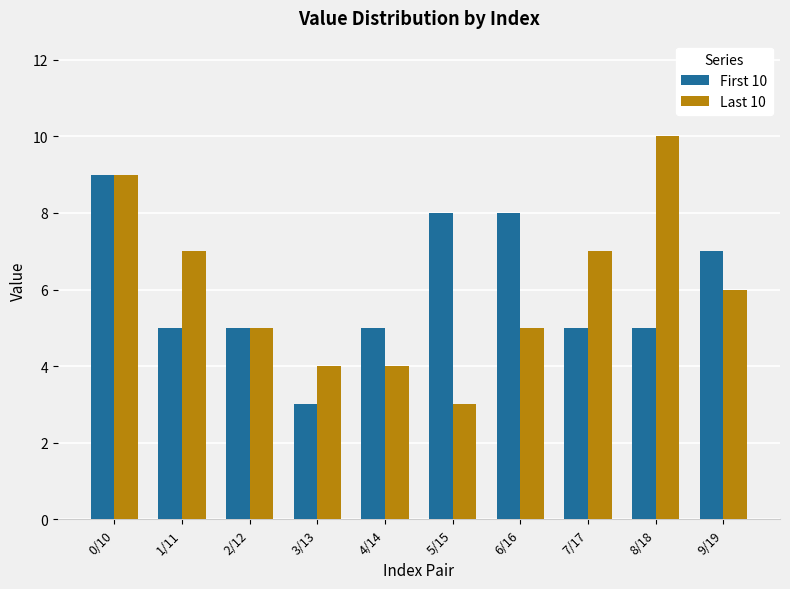

What is the value of the First 10 bar at the 8th from the left?

5